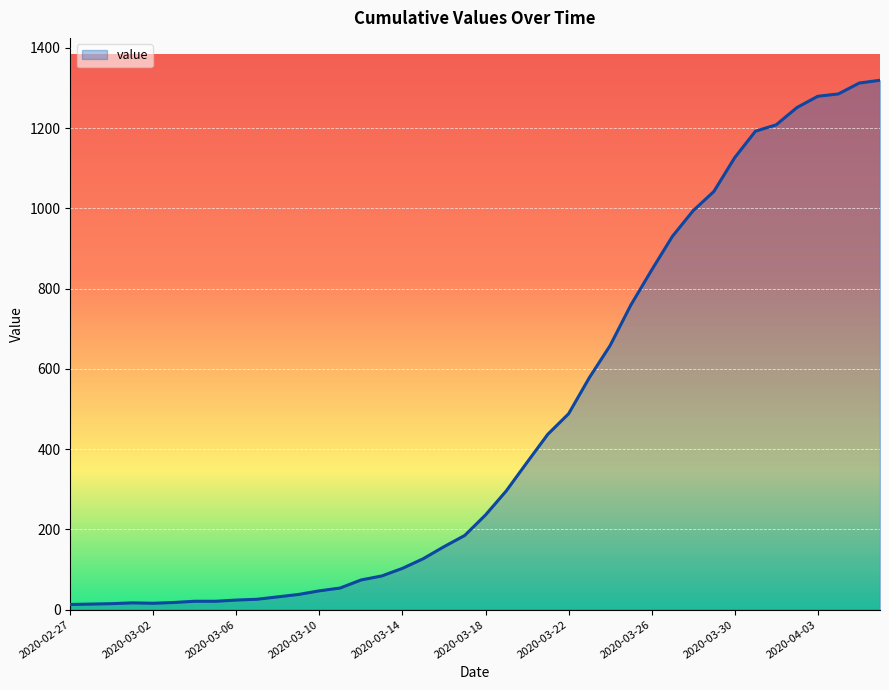

Where does the data first go above 236?

2020-03-19